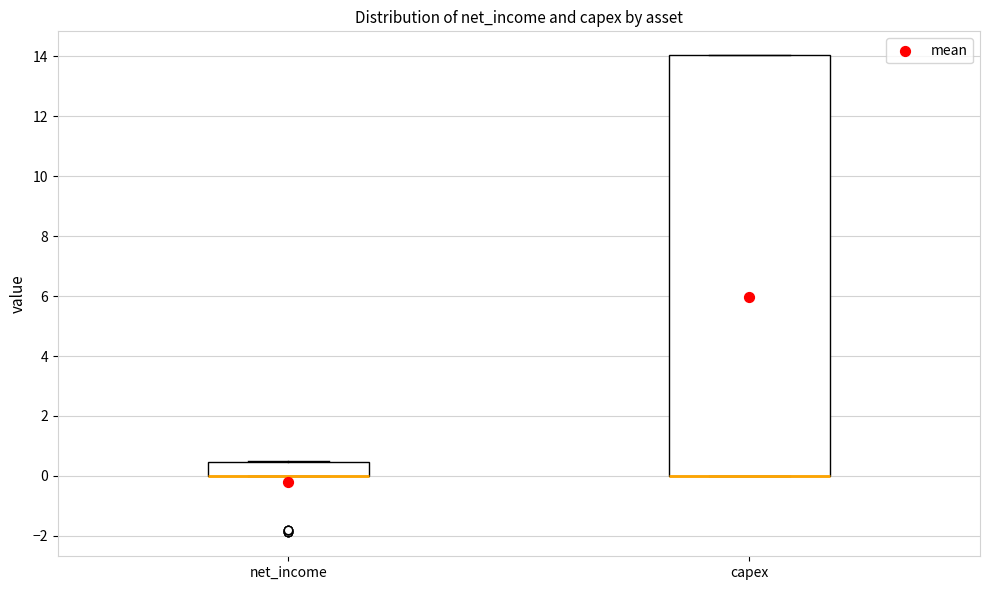

Comparing the boxes themselves (not the whiskers), which one is the tallest?

capex